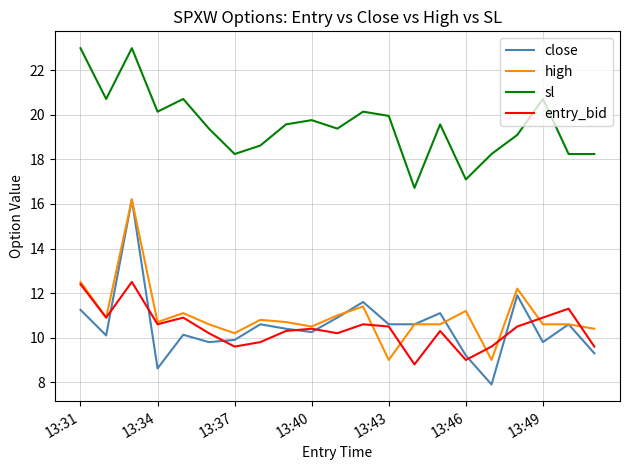

Which series has the largest range (max minus min)?

close